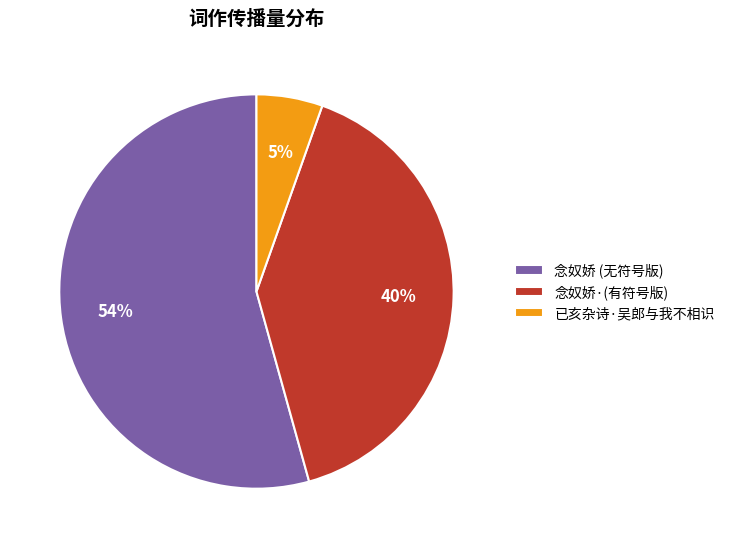

Rank the categories by value from highest to lowest.

念奴娇 (无符号版), 念奴娇·(有符号版), 已亥杂诗·吴郎与我不相识